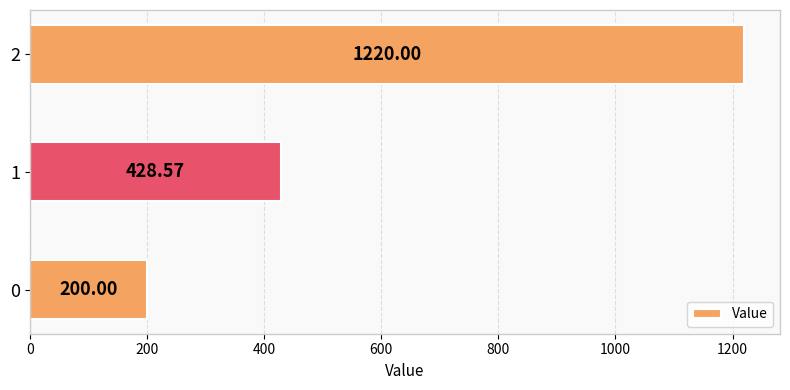

Rank the categories by value from highest to lowest.

2, 1, 0